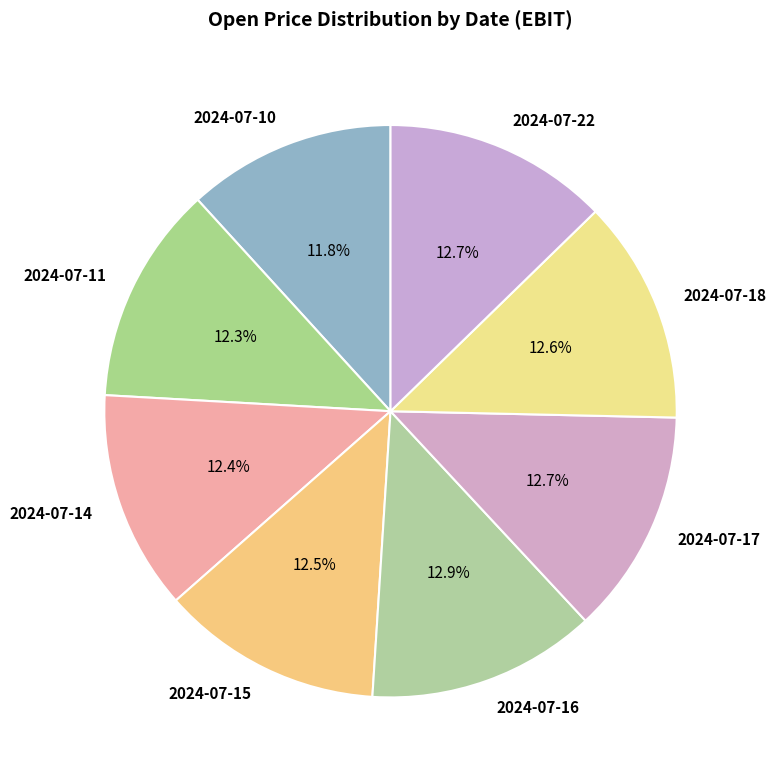

Is there any slice that represents more than half of the pie?

No